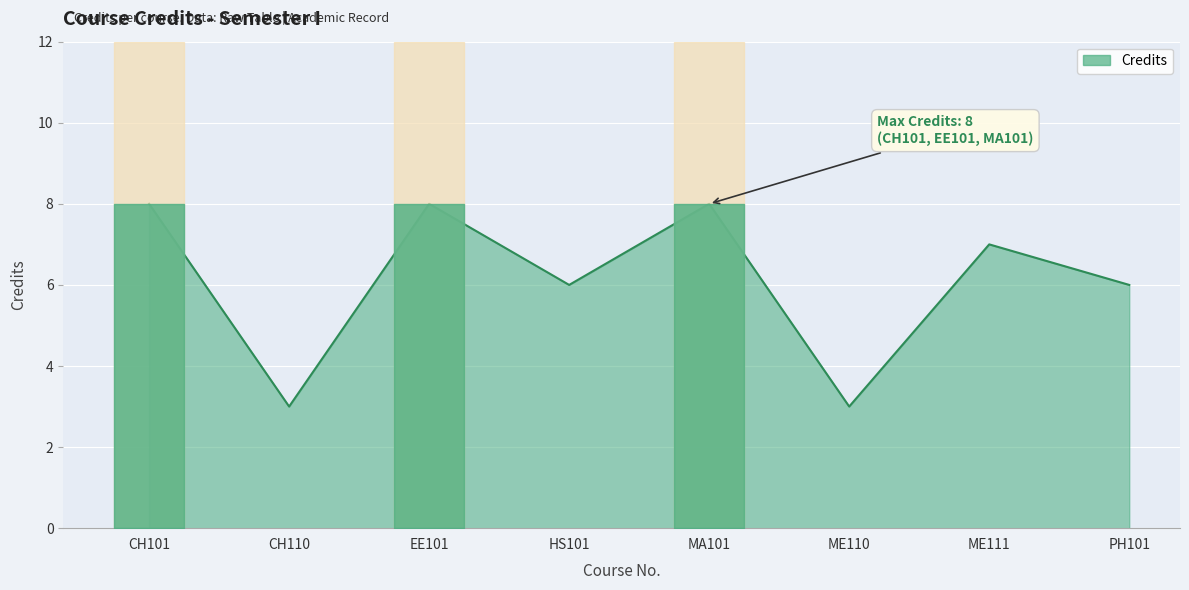

Where is the first local minimum?

CH110